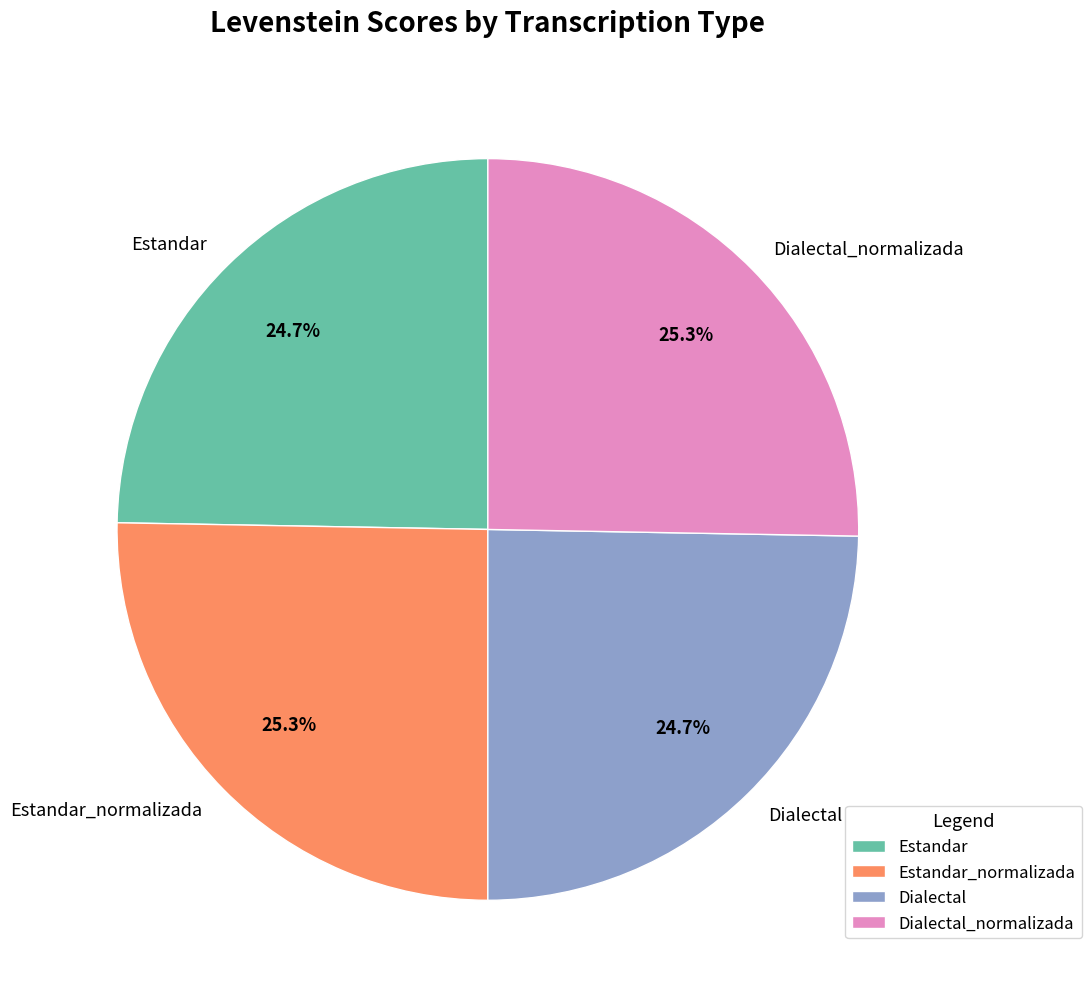

What percentage is NOT represented by Dialectal_normalizada?

74.7%